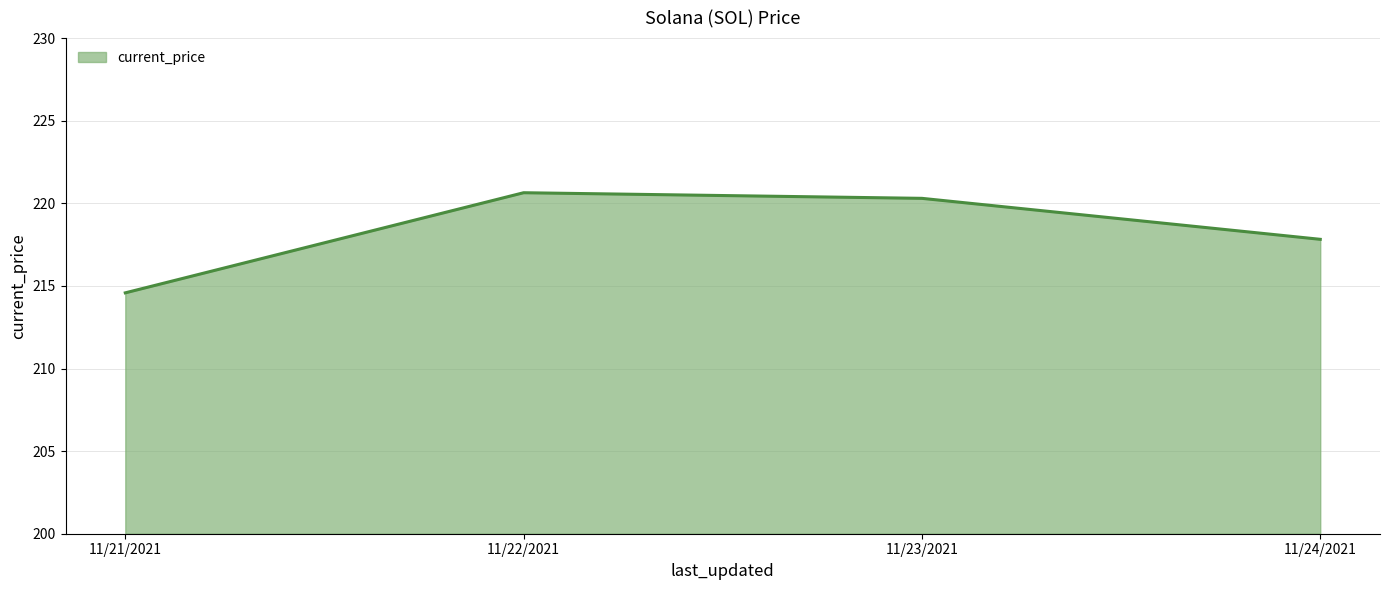

Between 11/23/2021 and 11/22/2021, which is larger?

11/22/2021